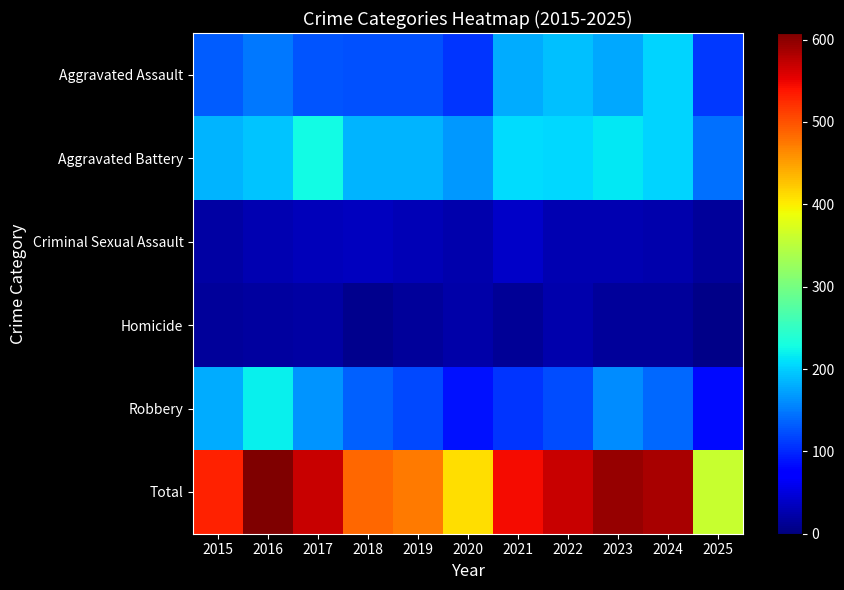

Which series changed the most between 2015 and 2025?

Total